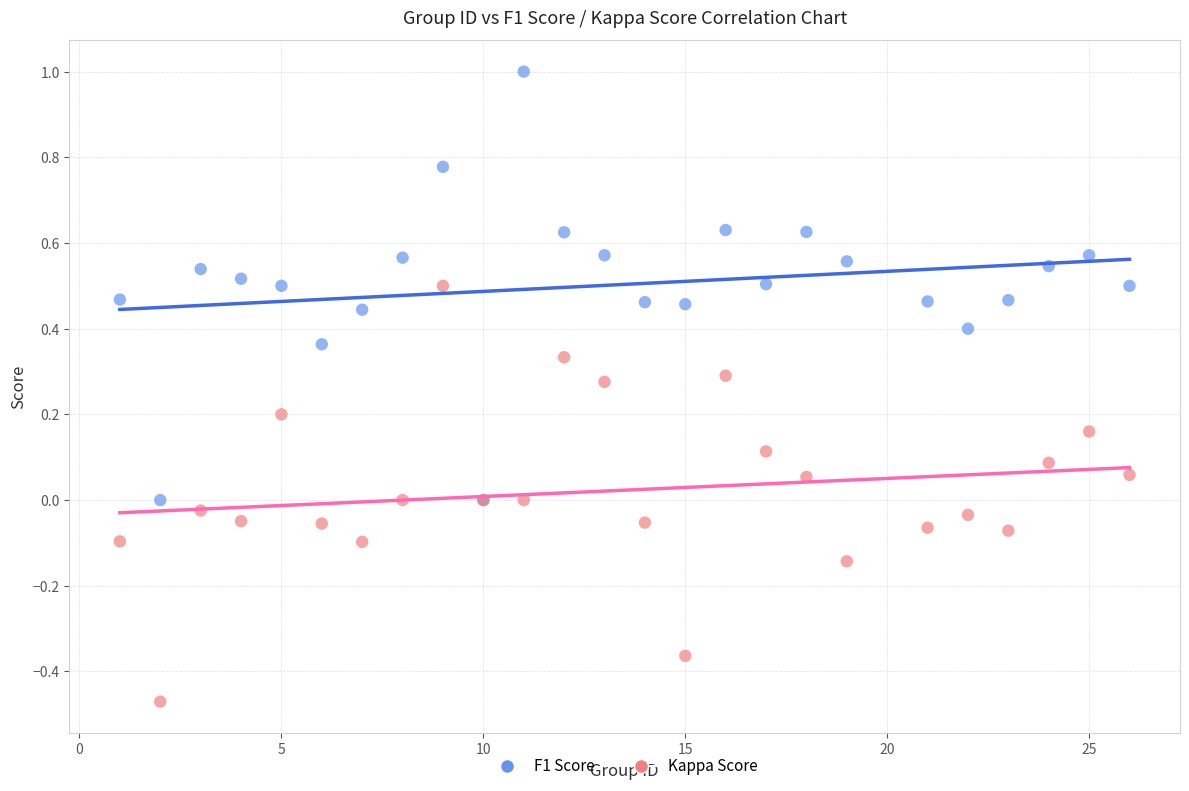

What is the X range (max minus min) for the scatter plot?

25.0